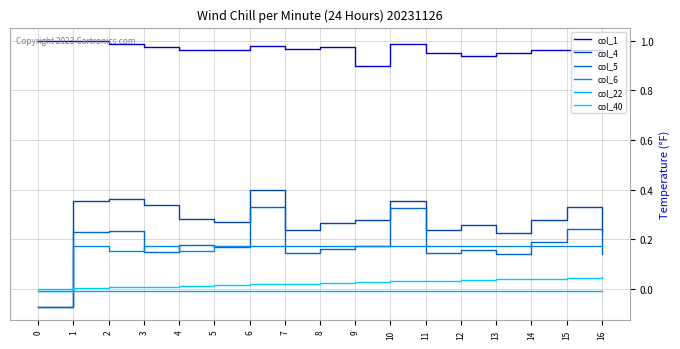

At how many categories does at least one series exceed 0?

17